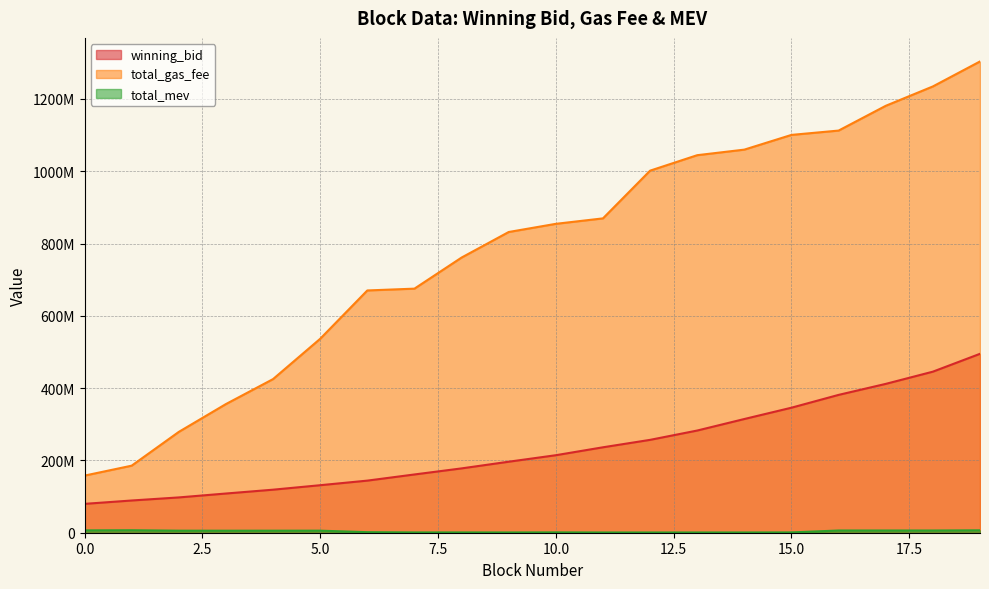

What is the value of the total_mev point at the 11th from the left?

962700.0